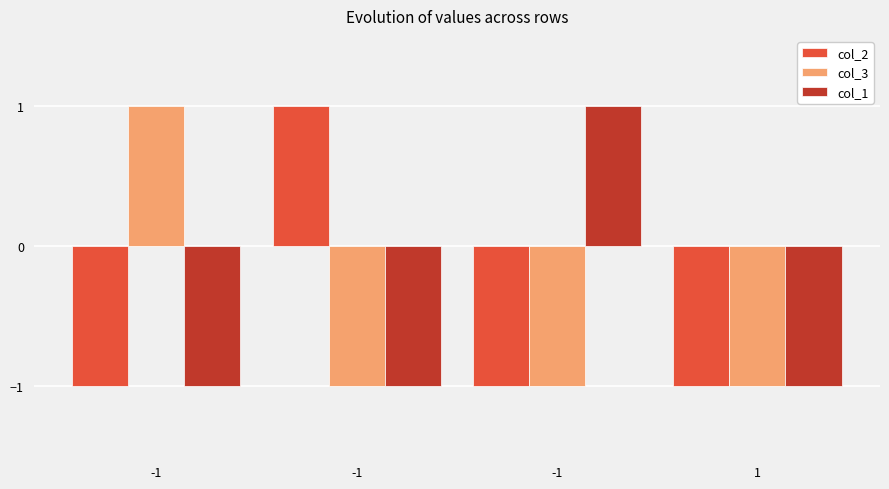

Does the chart contain any negative values?

Yes